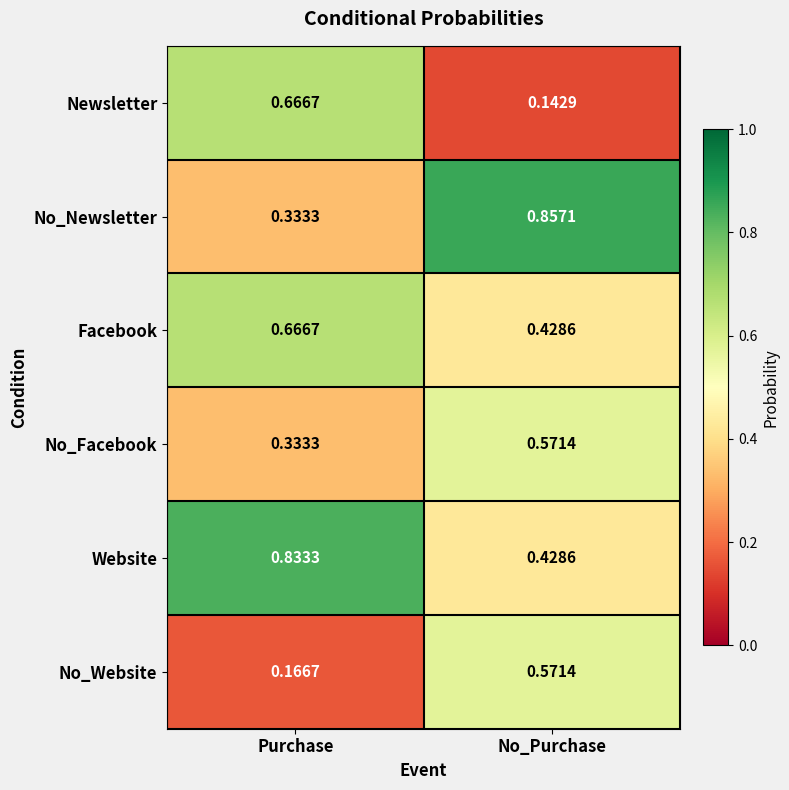

Where is Website nearest to the value 0?

No_Purchase